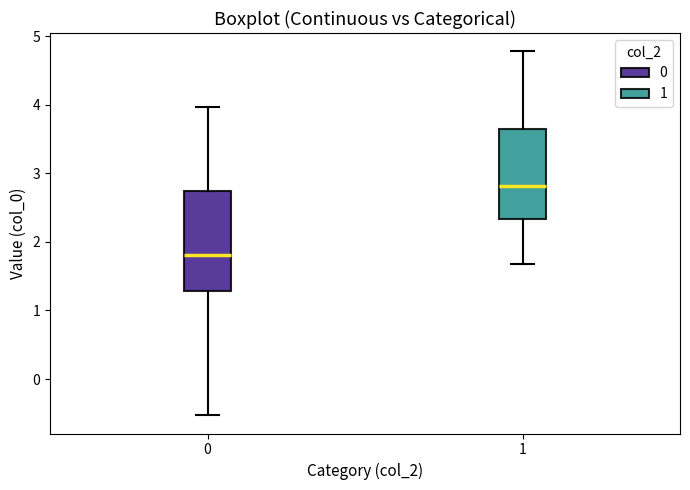

Reading left to right, read every box against the y-axis: the position of its median line, the range the box covers, and the ends of its whiskers. The values are not printed on the chart, so give them approximately, as read against the axis.

0: median 1.8, box 1.3 to 2.7, whiskers -0.5 to 4.0
1: median 2.8, box 2.3 to 3.6, whiskers 1.7 to 4.8